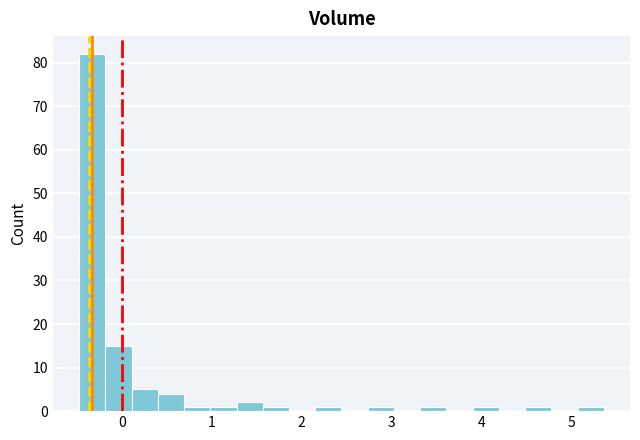

Read against the x-axis, roughly where is the centre of the tallest bar?

-0.3